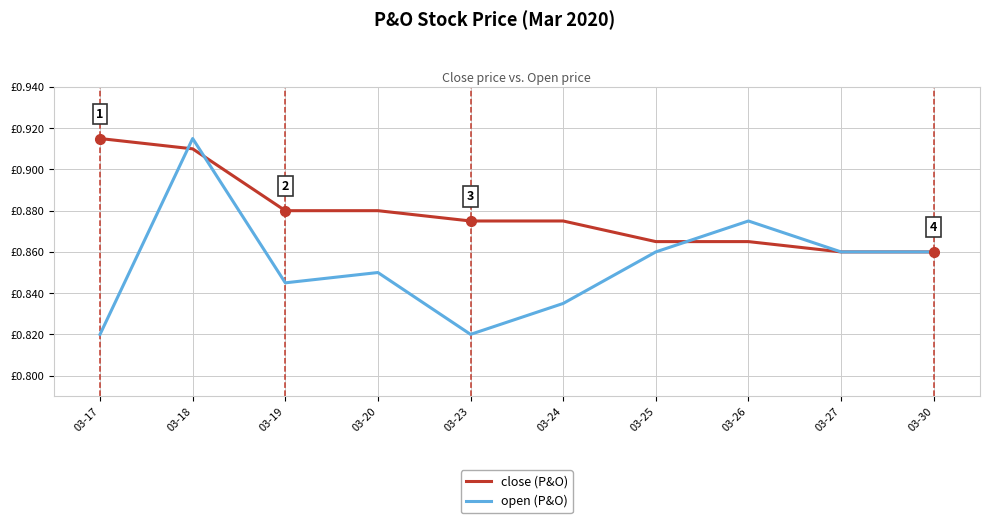

True or false: close (P&O) has more than 0 points higher than both neighbors.

False